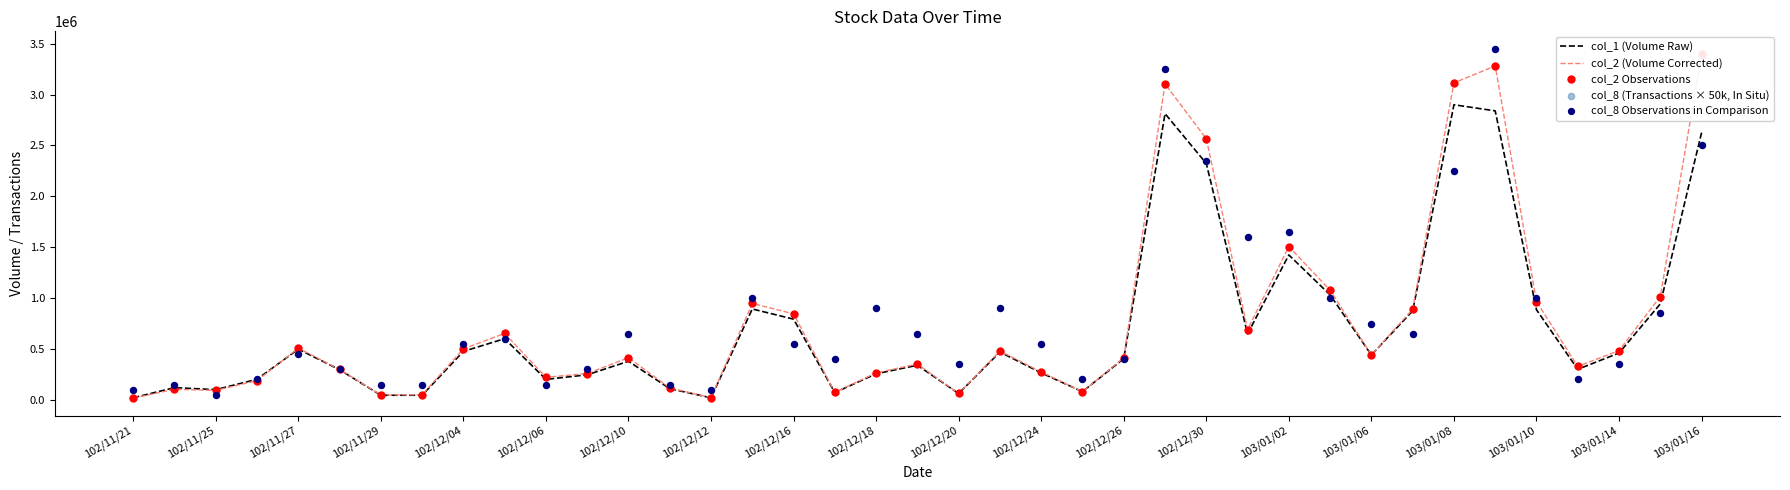

The value of col_1 (Volume Raw) at 103/01/16 is 2626000. True or false?

True